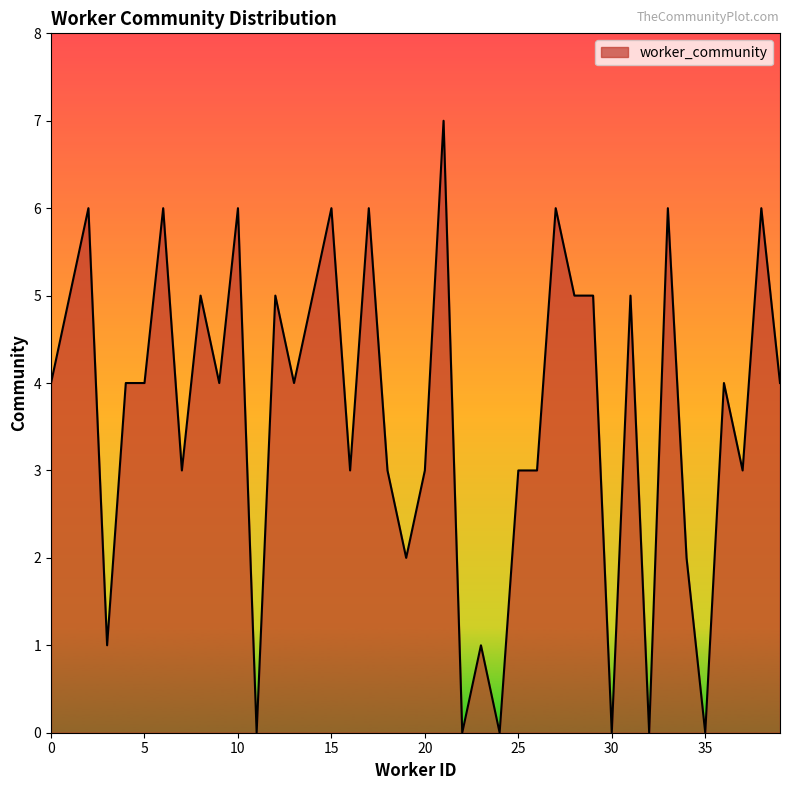

What is the difference between the maximum and minimum values?

7